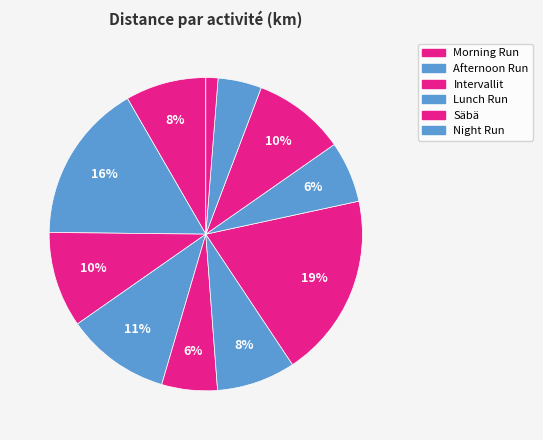

Is there a majority slice in this chart?

No